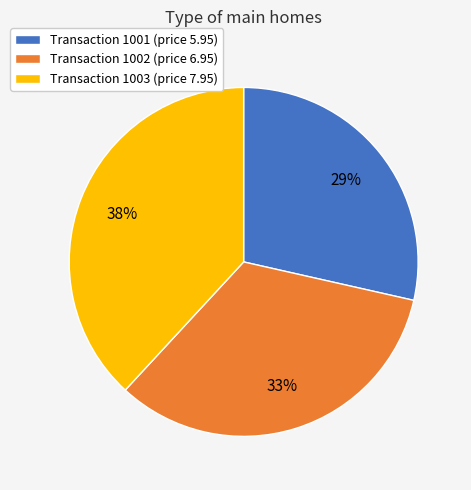

Is the sum of Transaction 1002 (price 6.95) and Transaction 1001 (price 5.95) greater than half?

Yes